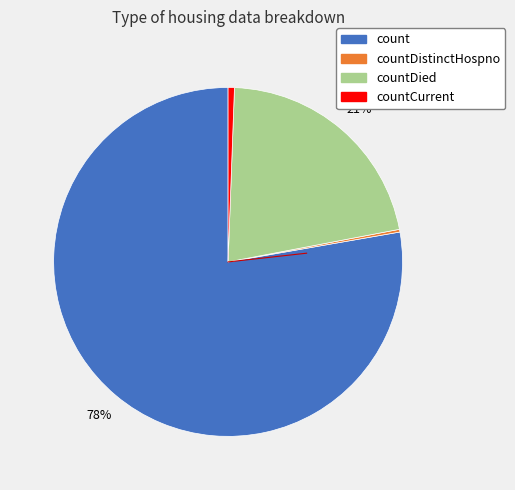

Does any single category account for the majority?

Yes